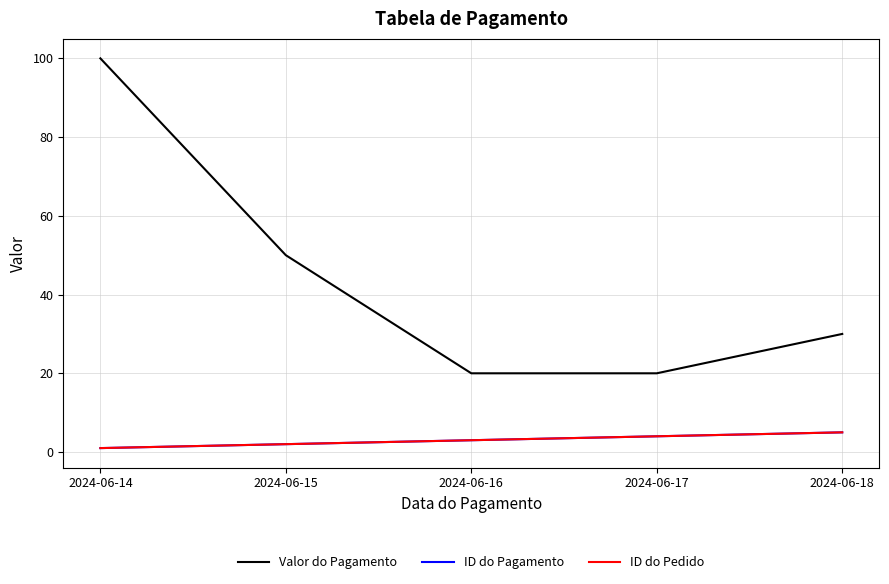

Does the chart have visible grid lines?

Yes